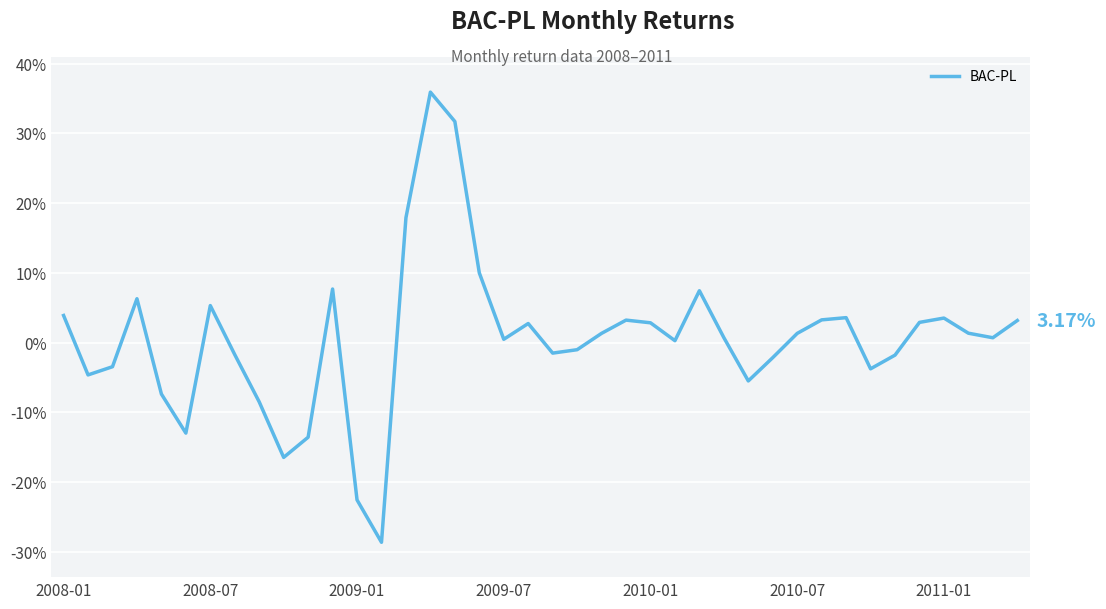

What is the difference between the second highest and minimum values?

0.6